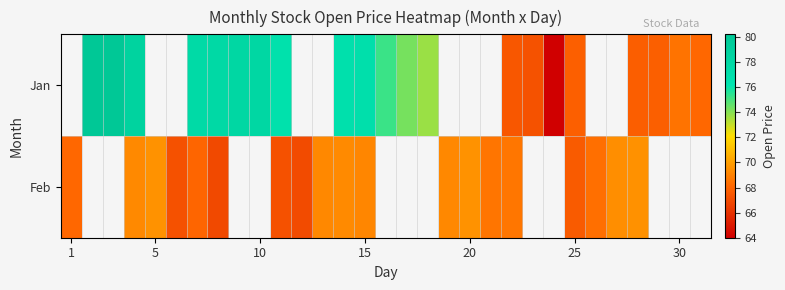

The value of Feb at 1 is 68.1. True or false?

True